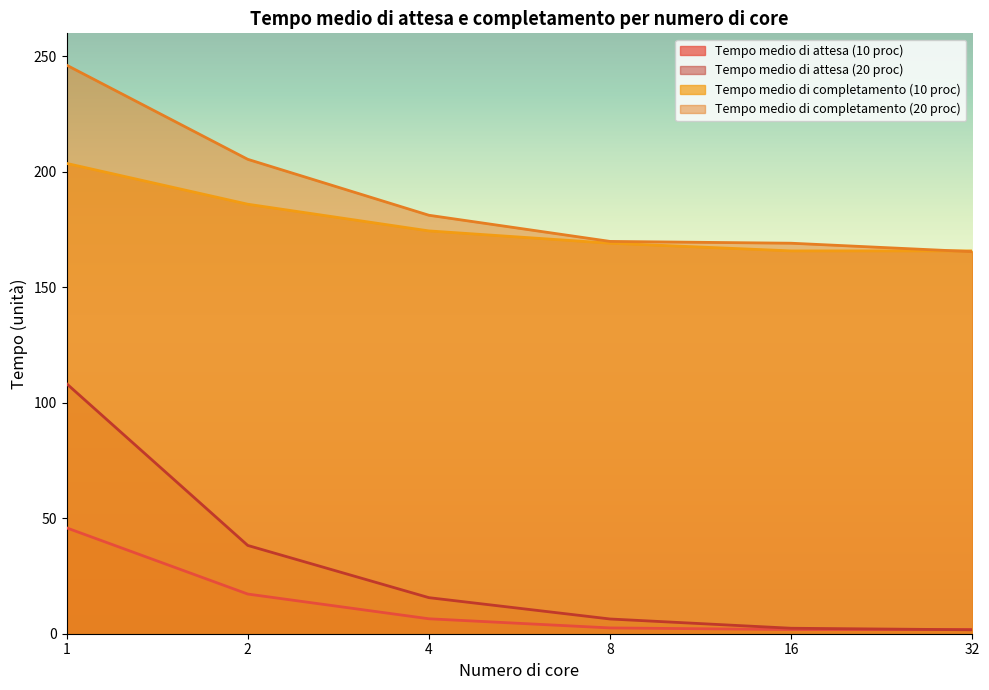

Reading right to left, transcribe all the data shown in this chart.

Tempo medio di attesa (10 proc): 32=1.8	16=1.8	8=2.5	4=6.5	2=17.2	1=45.8
Tempo medio di attesa (20 proc): 32=1.7	16=2.4	8=6.4	4=15.6	2=38.2	1=108.3
Tempo medio di completamento (10 proc): 32=165.8	16=165.8	8=169.1	4=174.4	2=186.0	1=203.7
Tempo medio di completamento (20 proc): 32=165.4	16=169.1	8=169.9	4=181.2	2=205.4	1=246.2